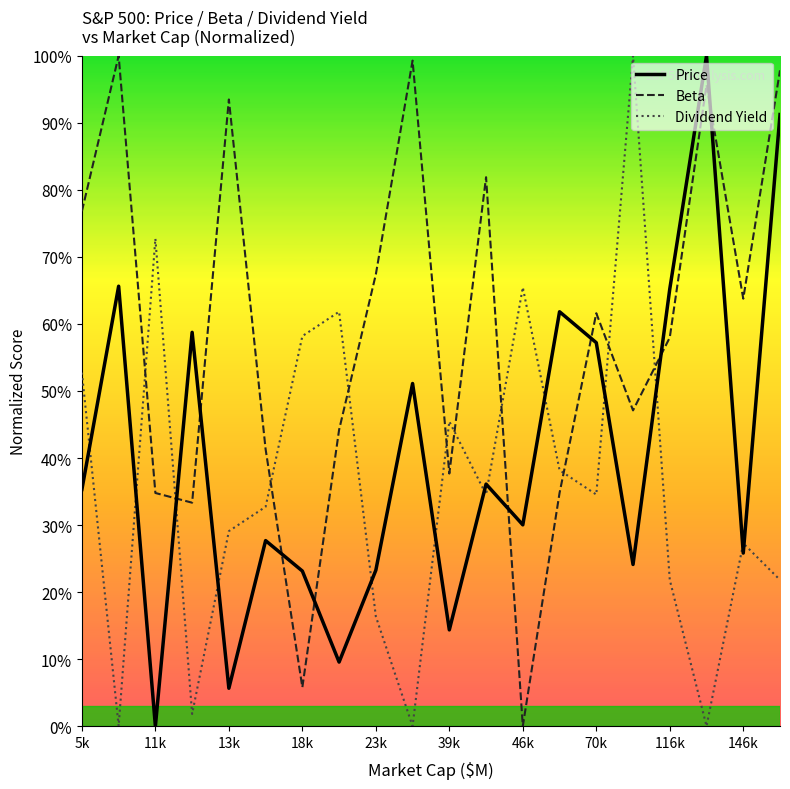

In Price, how many points are higher than both neighbors (excluding endpoints)?

7